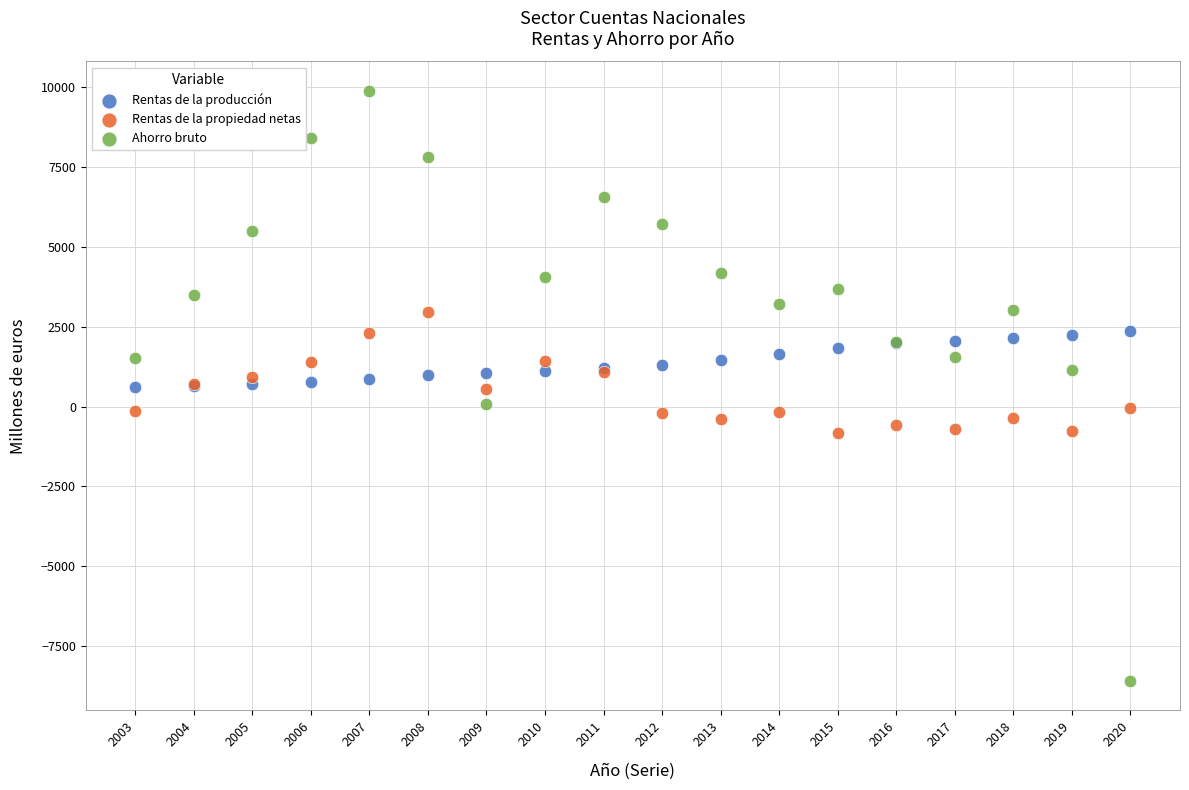

Which series has the largest Y range (max minus min)?

Ahorro bruto